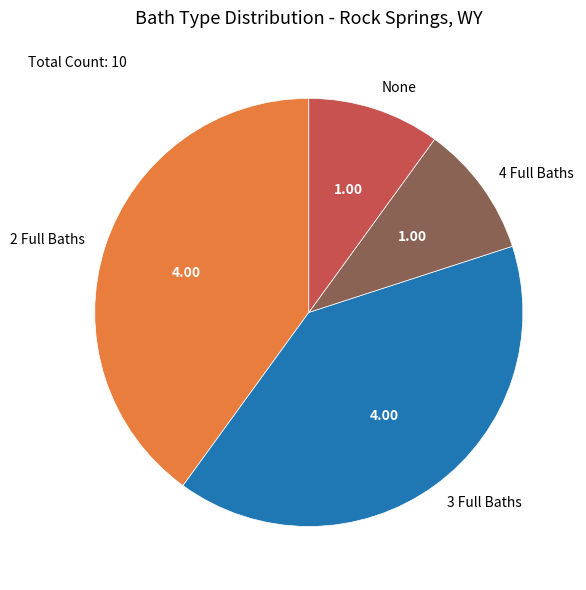

Is the sum of 4 Full Baths and None greater than half?

No